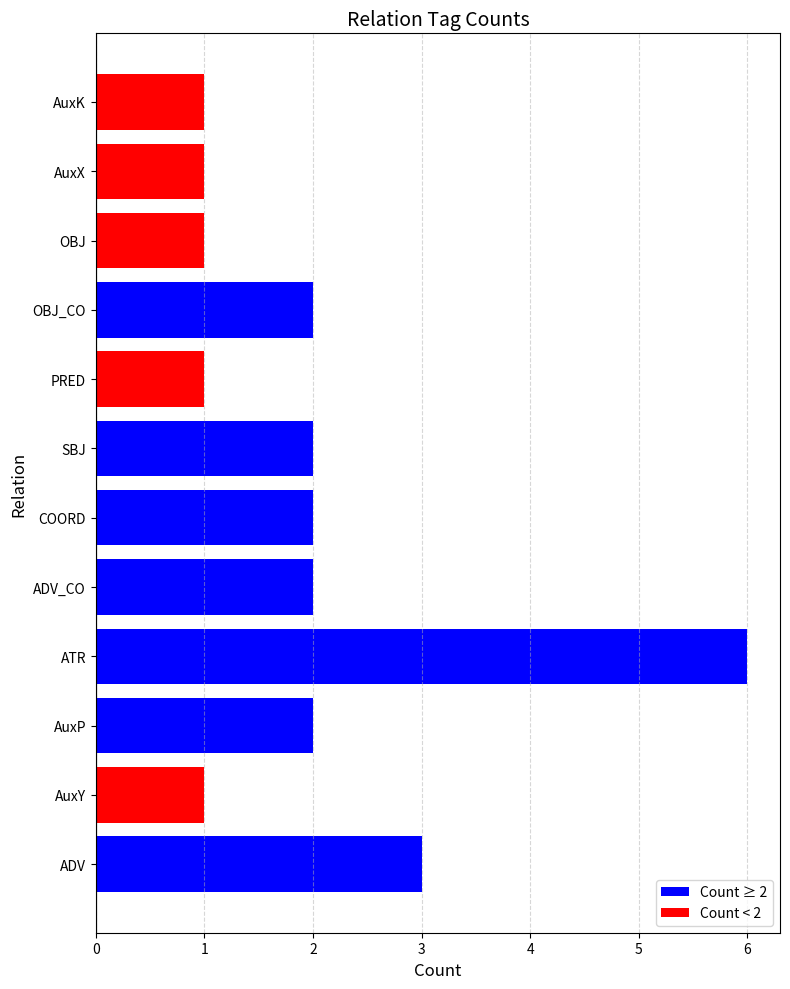

True or false: the data shows 3 at COORD.

False